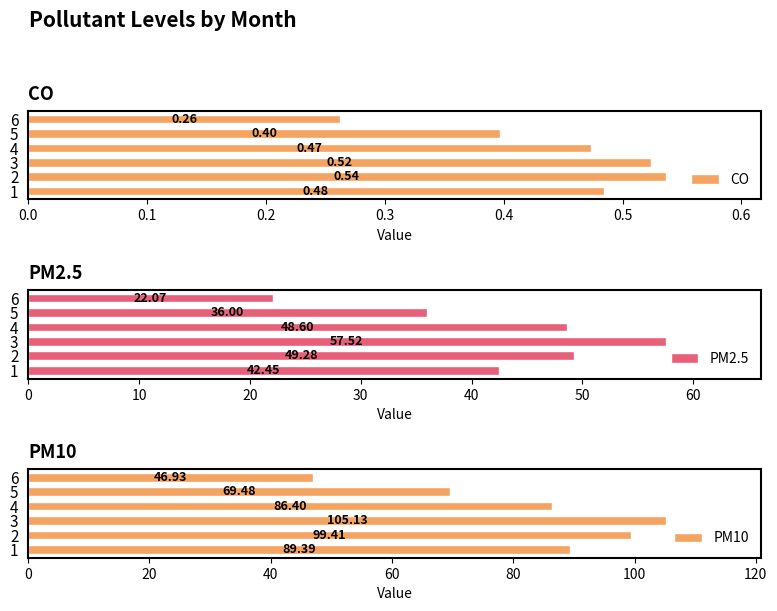

Which series has the largest range (max minus min)?

PM10